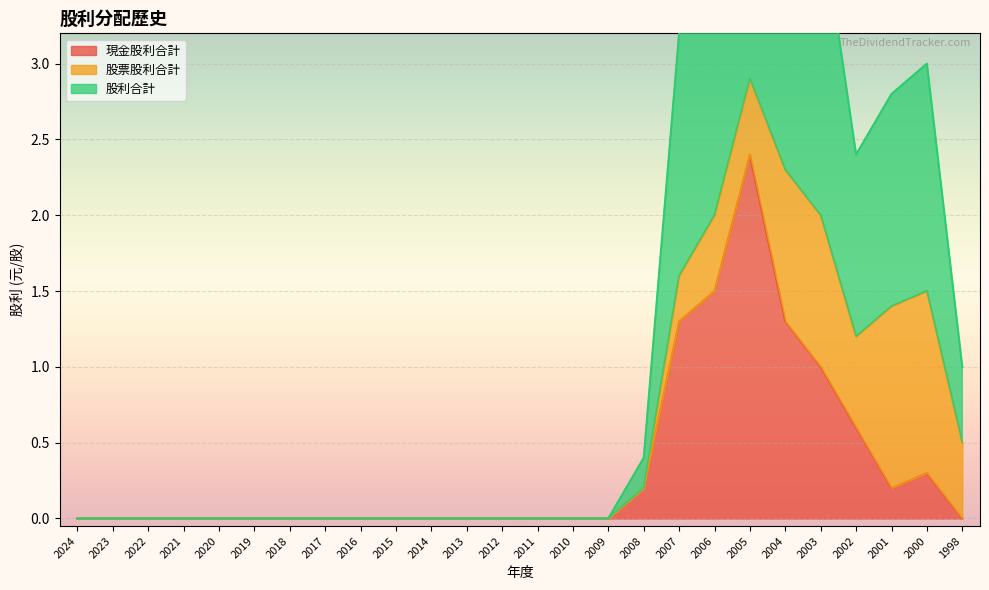

The 現金股利合計 series shows 1.4 at 2013. True or false?

False